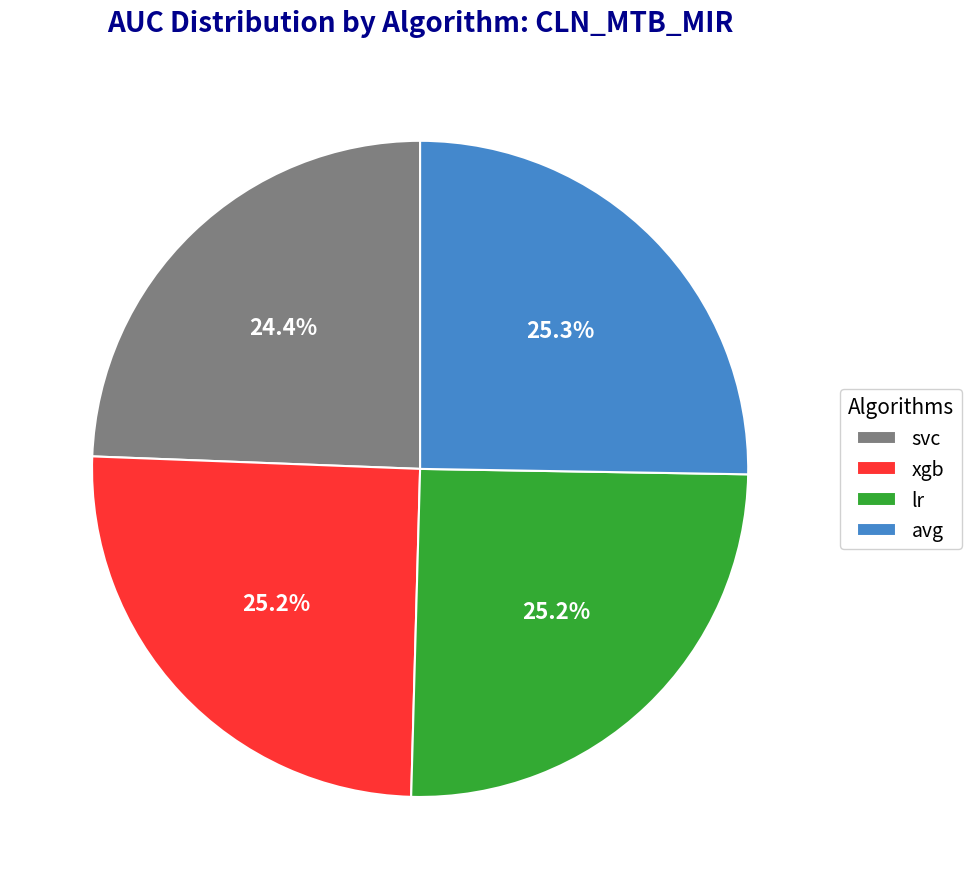

To the nearest percent, what is the difference between the largest and smallest slice percentages?

1%